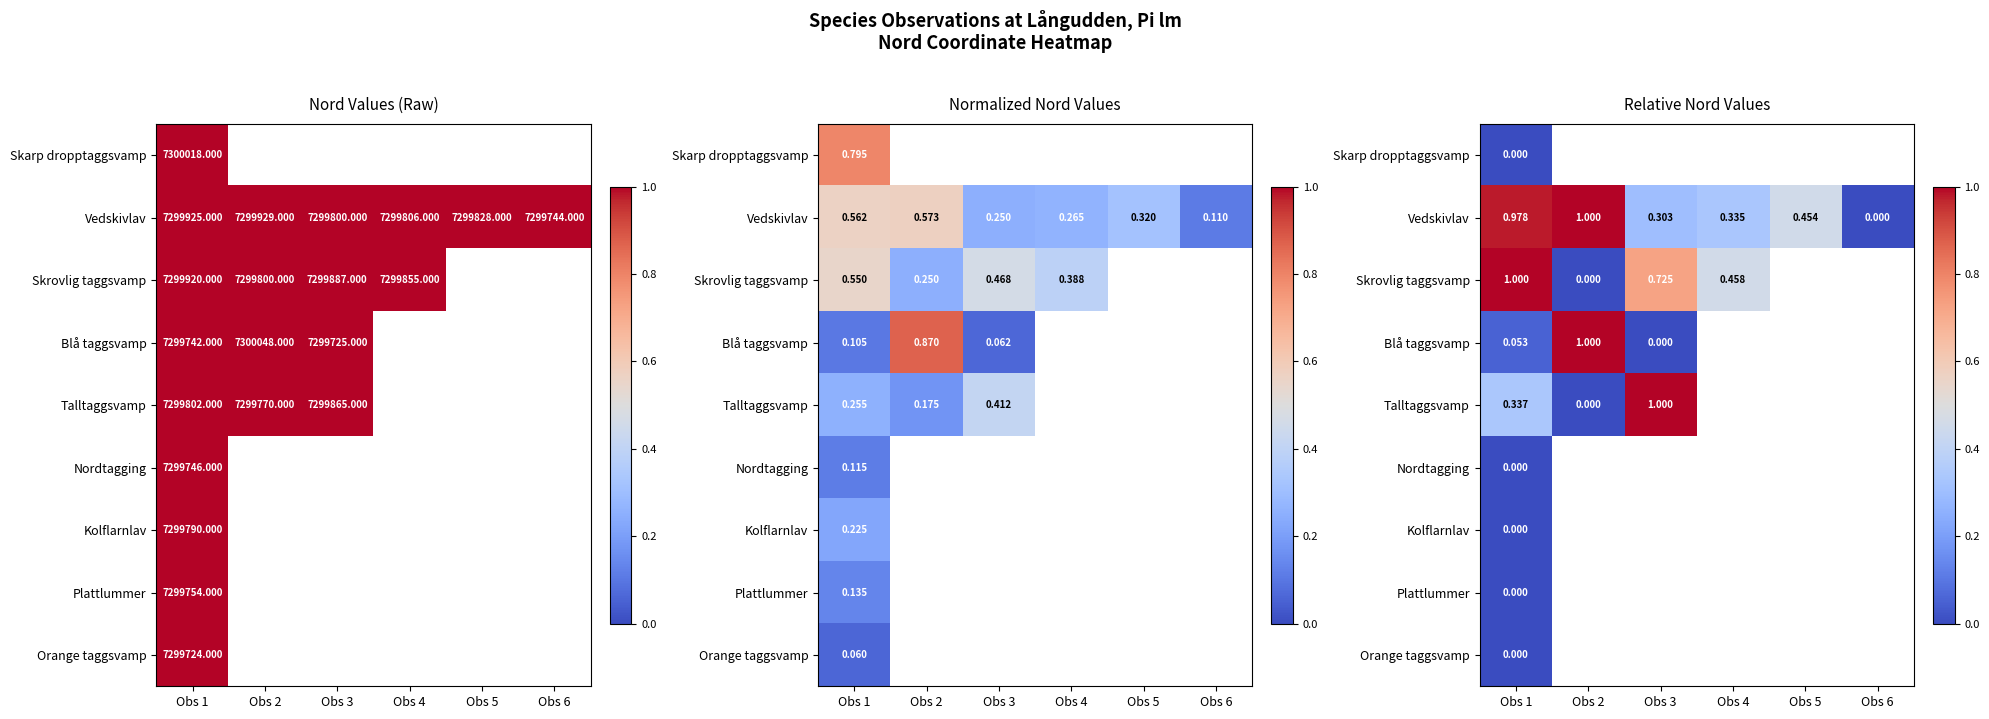

What is the difference between the Skrovlig taggsvamp values at Obs 3 and Obs 4?

0.3